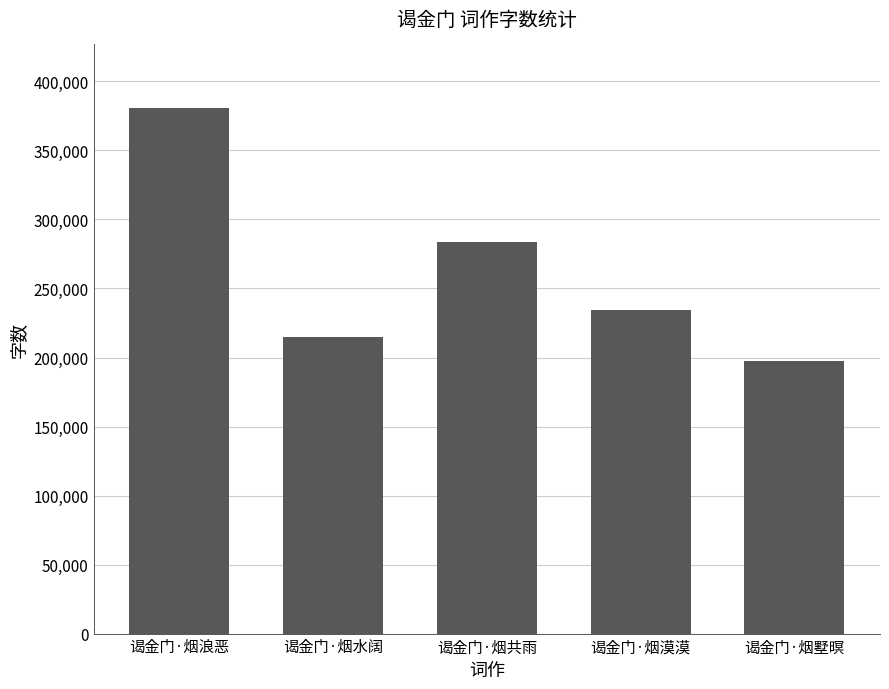

Is it true that the value at 谒金门·烟墅暝 is 309242?

False